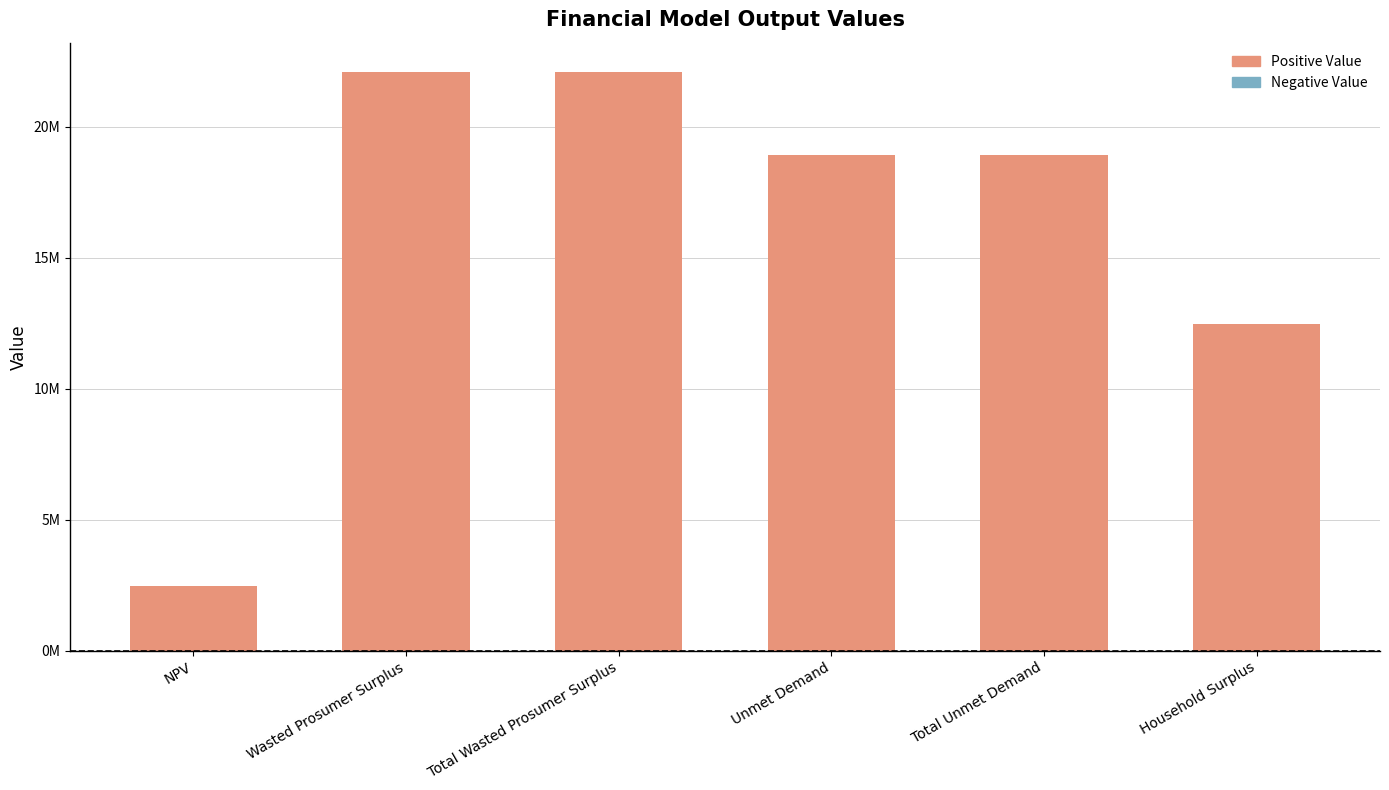

Which label corresponds to the smallest value in the chart?

NPV